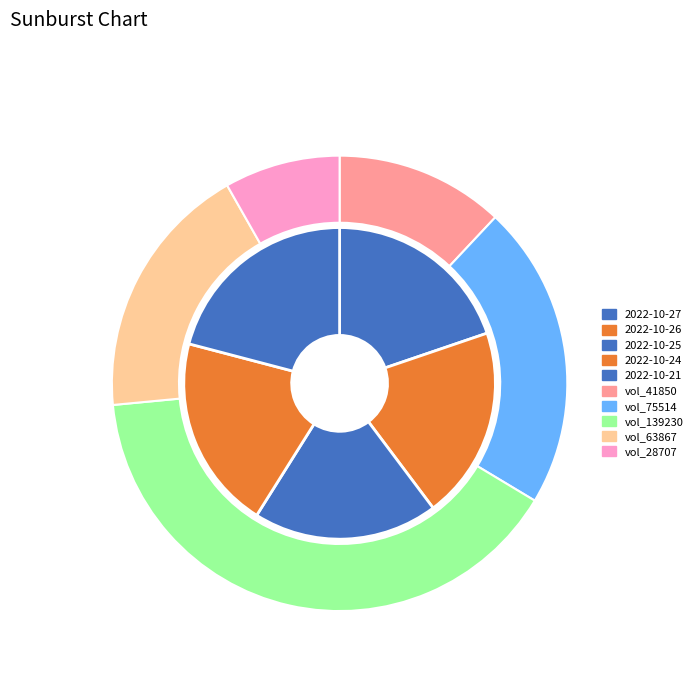

To the nearest percent, what percentage of the pie is 2022-10-21?

21%